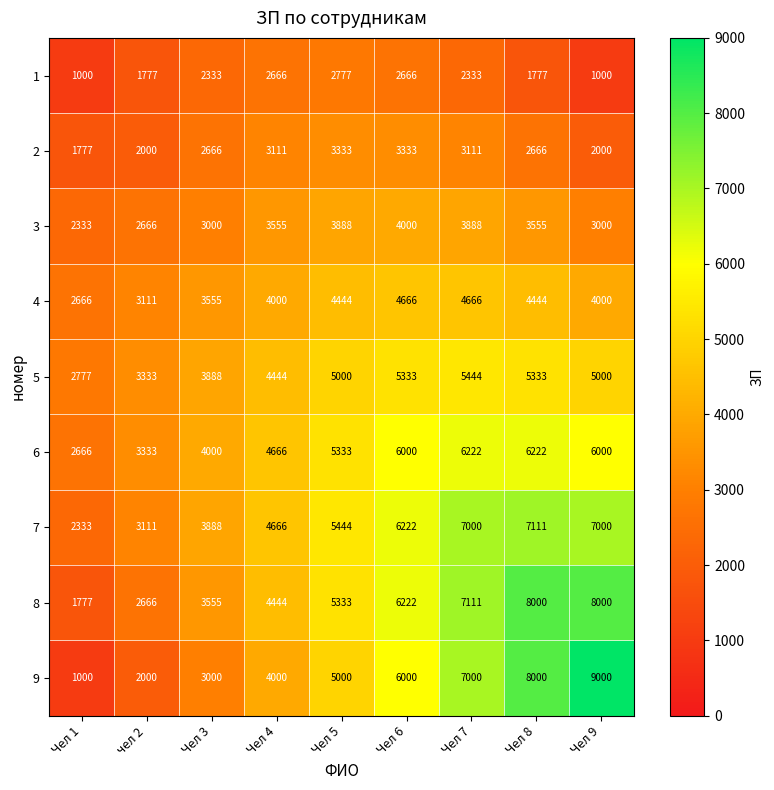

At how many categories does at least one series exceed 4644?

6